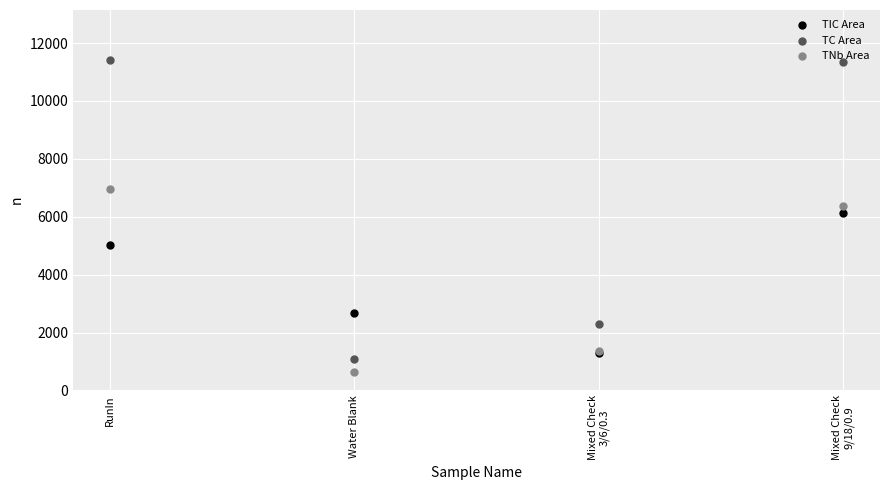

What are all the series names shown in the legend?

TIC Area, TC Area, TNb Area